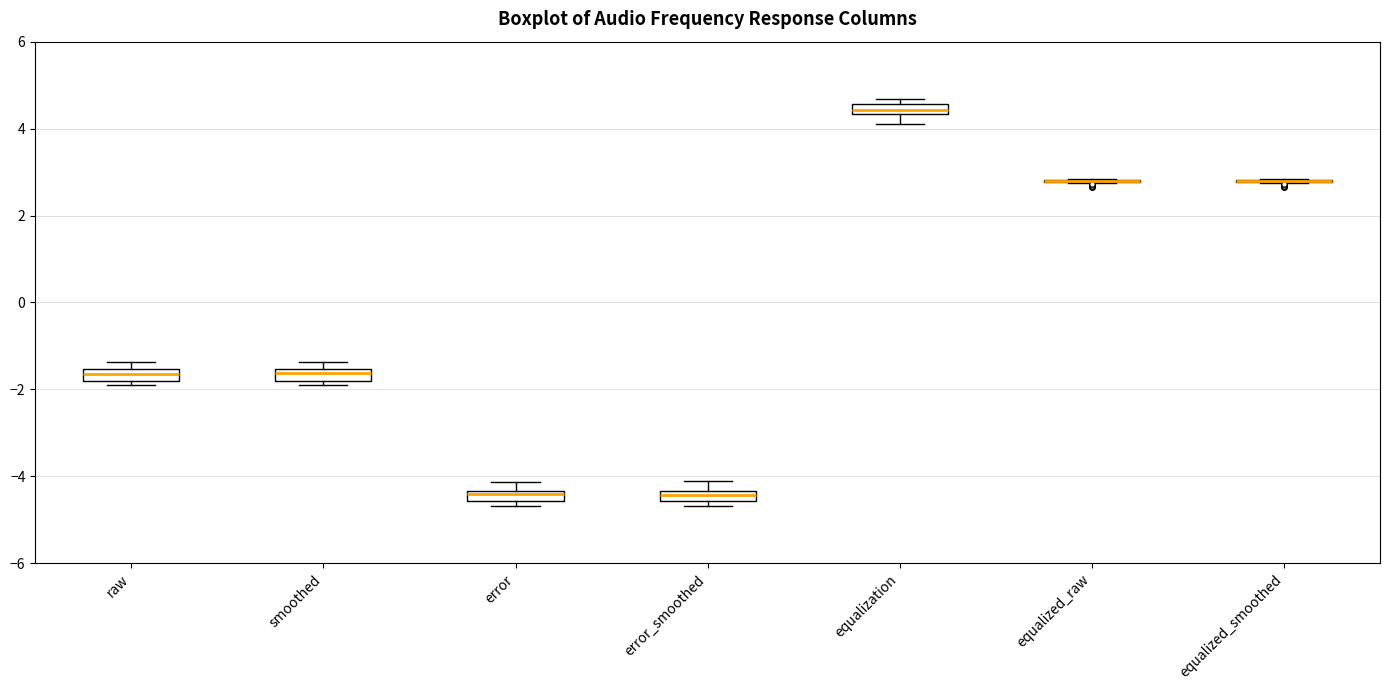

Where is the upper edge of the box for equalization on the y-axis? The values are not printed on the chart, so give them approximately, as read against the axis.

4.6